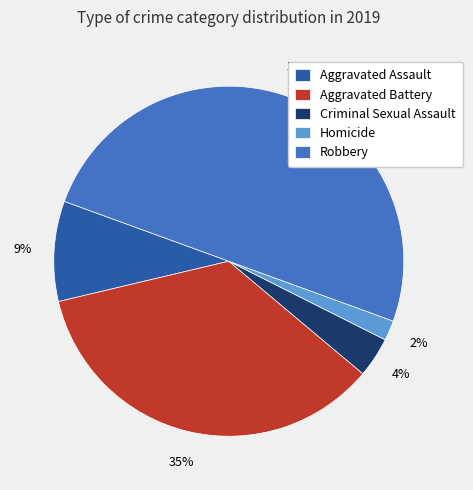

To the nearest percent, what is the difference between the largest and smallest slice percentages?

48%